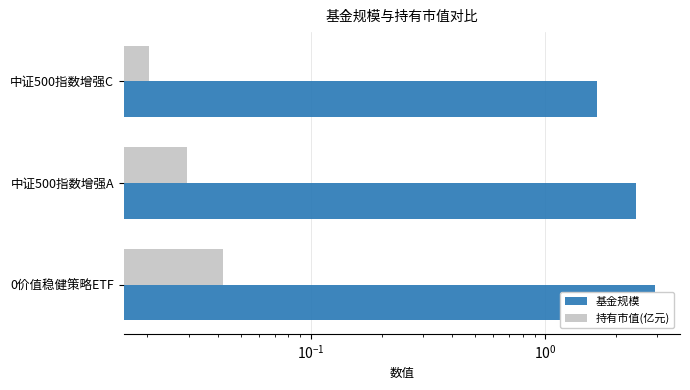

Rank the series at 中证500指数增强C from highest to lowest value.

基金规模, 持有市值(亿元)